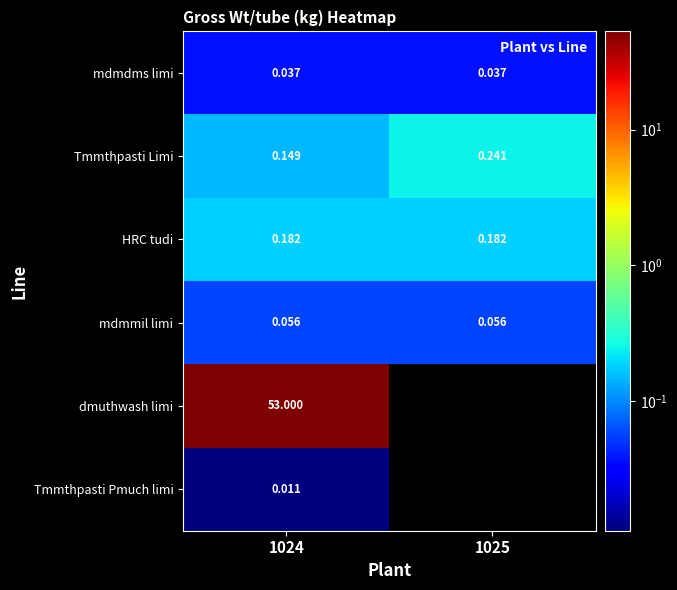

Count the number of data series in this chart.

6